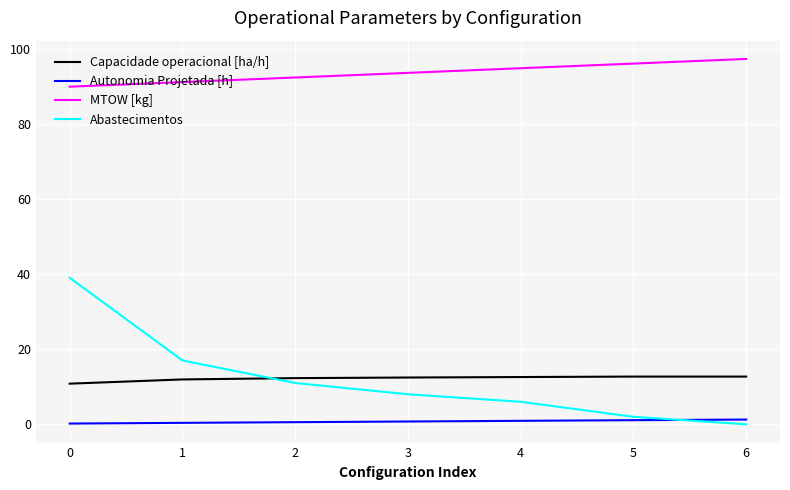

Is this an area chart (filled region under the line)?

No